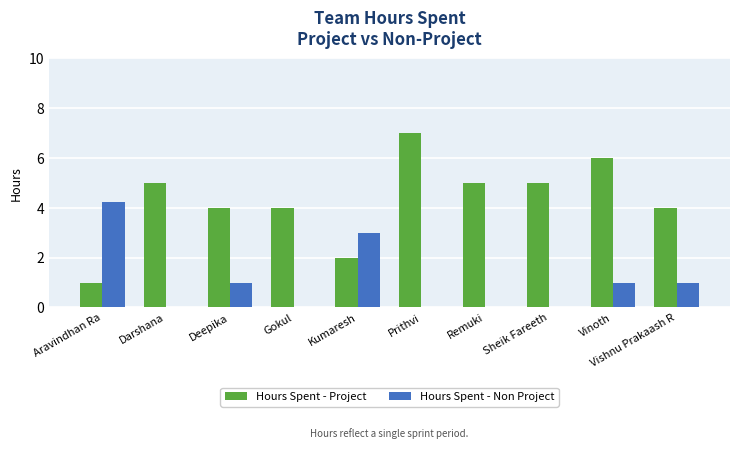

Is it true that Hours Spent - Project equals 5.6 at Deepika?

False